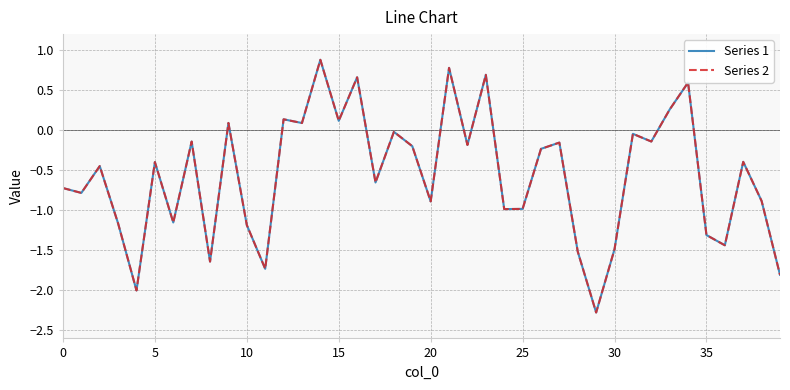

What is the smallest value displayed?

-2.3